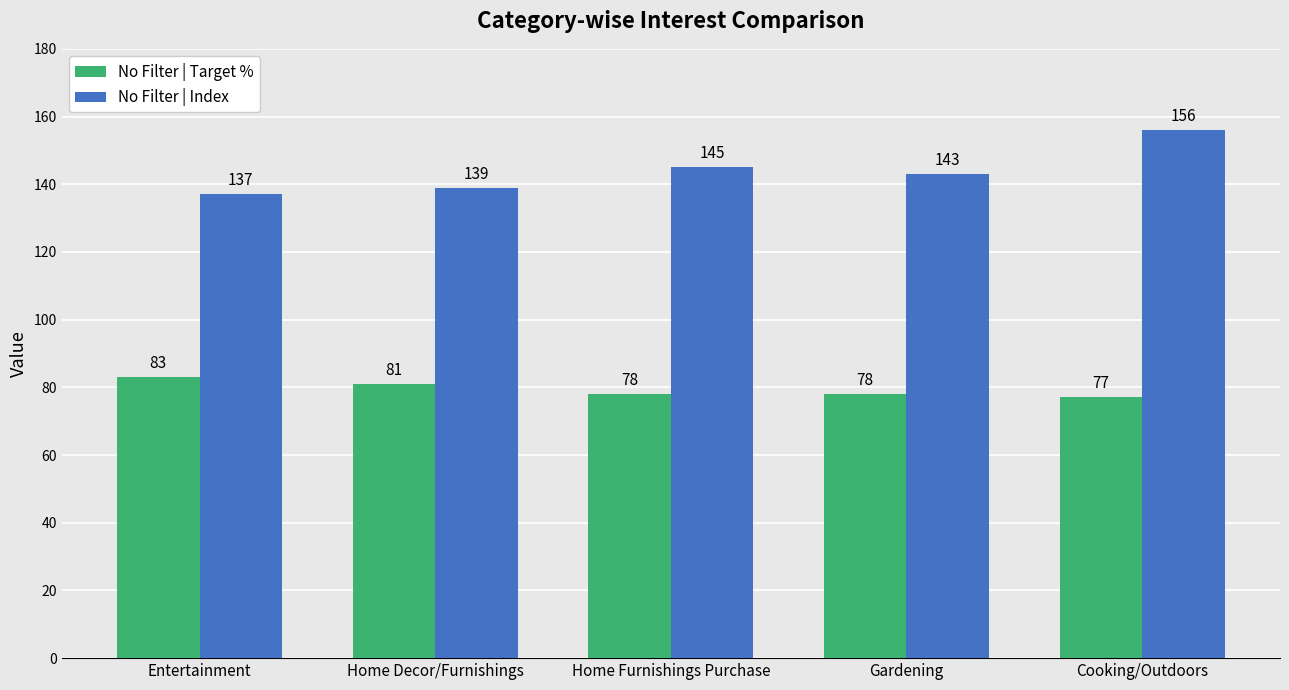

Reading right to left, transcribe all the data shown in this chart.

No Filter | Target %: Cooking/Outdoors=77	Gardening=78	Home Furnishings Purchase=78	Home Decor/Furnishings=81	Entertainment=83
No Filter | Index: Cooking/Outdoors=156	Gardening=143	Home Furnishings Purchase=145	Home Decor/Furnishings=139	Entertainment=137